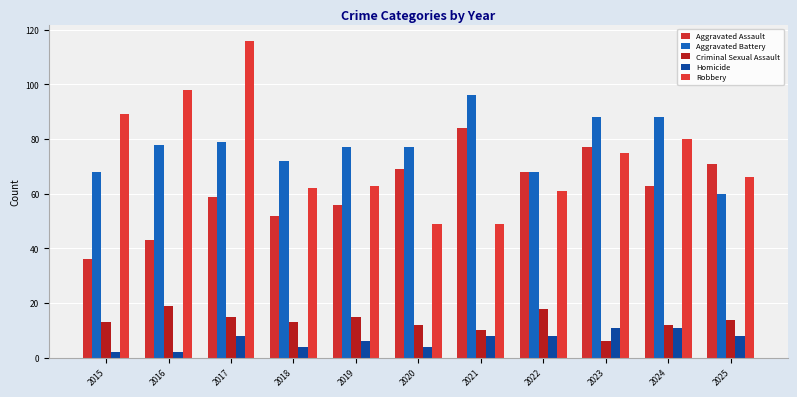

What are all the series names shown in the legend?

Aggravated Assault, Aggravated Battery, Criminal Sexual Assault, Homicide, Robbery